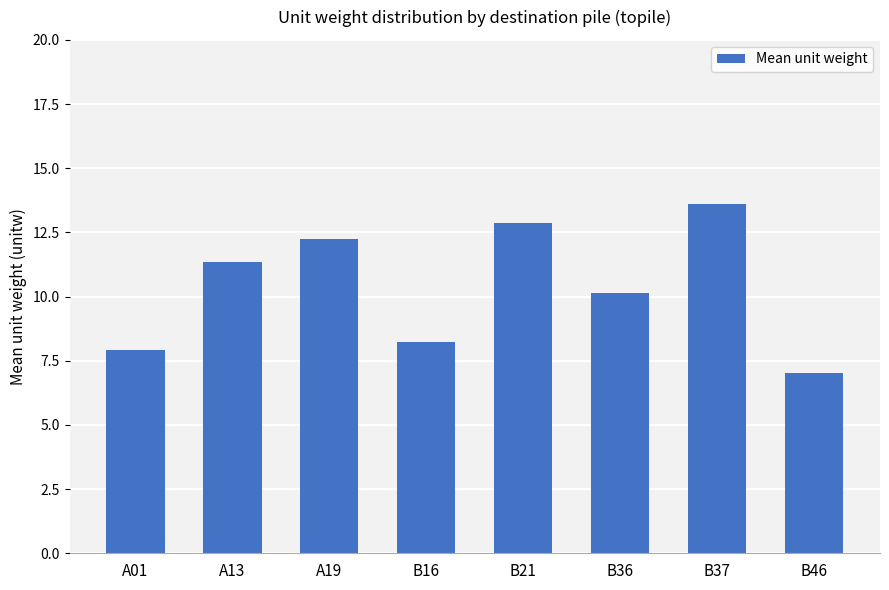

Which label corresponds to the largest value in the chart?

B37